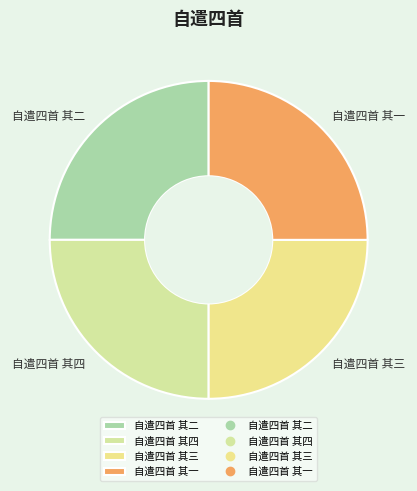

What is the ratio of the value at 自遣四首 其四 to the value at 自遣四首 其一?

1.0